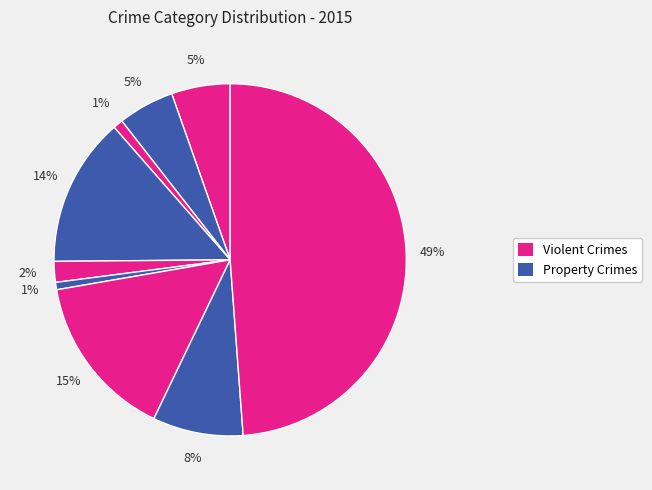

How many slices are in this pie chart?

9